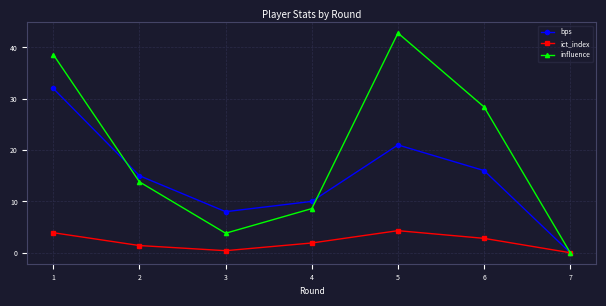

Reading left to right, list all the values displayed in this chart.

bps: 32.0	15.0	8.0	10.0	21.0	16.0	0.0
ict_index: 3.9	1.4	0.4	1.9	4.3	2.8	0.0
influence: 38.6	13.8	3.8	8.6	42.8	28.4	0.0